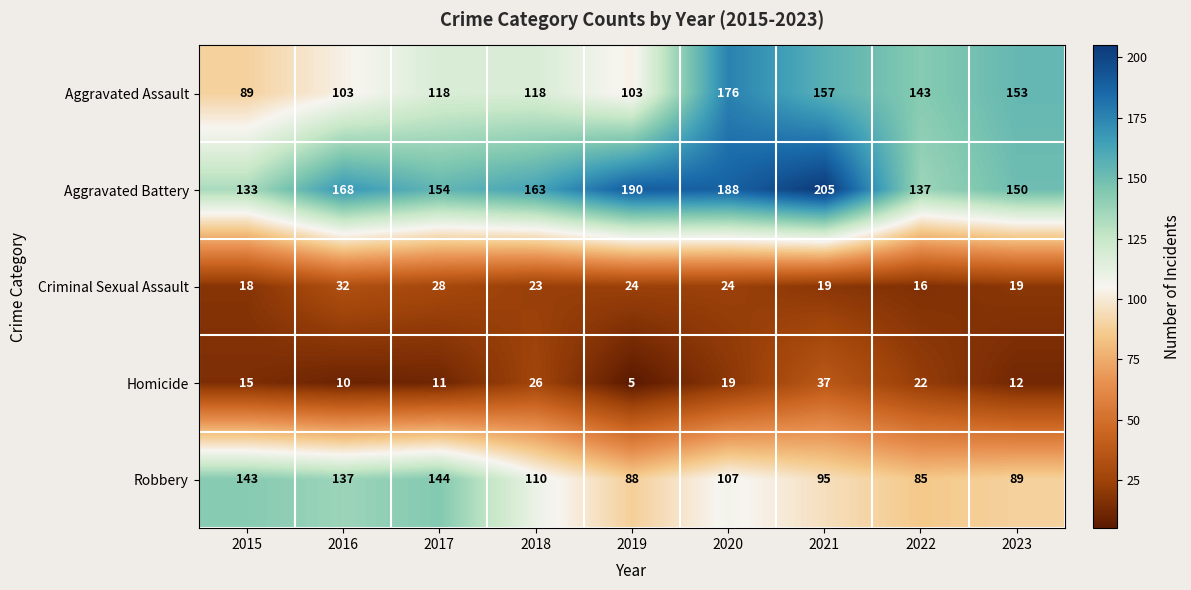

What is the greatest value displayed?

205